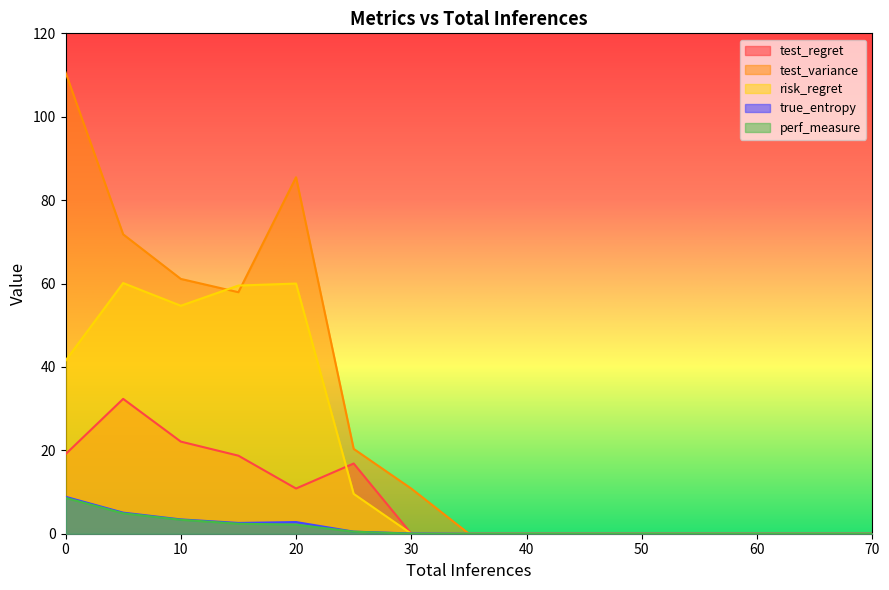

Reading right to left, list all the values displayed in this chart.

test_regret: 0.0	0.0	0.0	0.0	0.0	0.0	0.0	0.0	0.0	16.8	10.8	18.7	22.1	32.3	19.1
test_variance: 0.0	0.0	0.0	0.0	0.0	0.0	0.0	0.0	10.8	20.3	85.5	57.9	61.1	71.8	110.6
risk_regret: 0.0	0.0	0.0	0.0	0.0	0.0	0.0	0.0	0.0	9.6	60.0	59.5	54.7	60.1	41.5
true_entropy: 0.0	0.0	0.0	0.0	0.0	0.0	0.0	0.0	0.1	0.5	2.8	2.6	3.4	5.1	8.9
perf_measure: 0.0	0.0	0.0	0.0	0.0	0.0	0.0	0.0	0.0	0.5	2.2	2.4	3.3	4.9	8.6